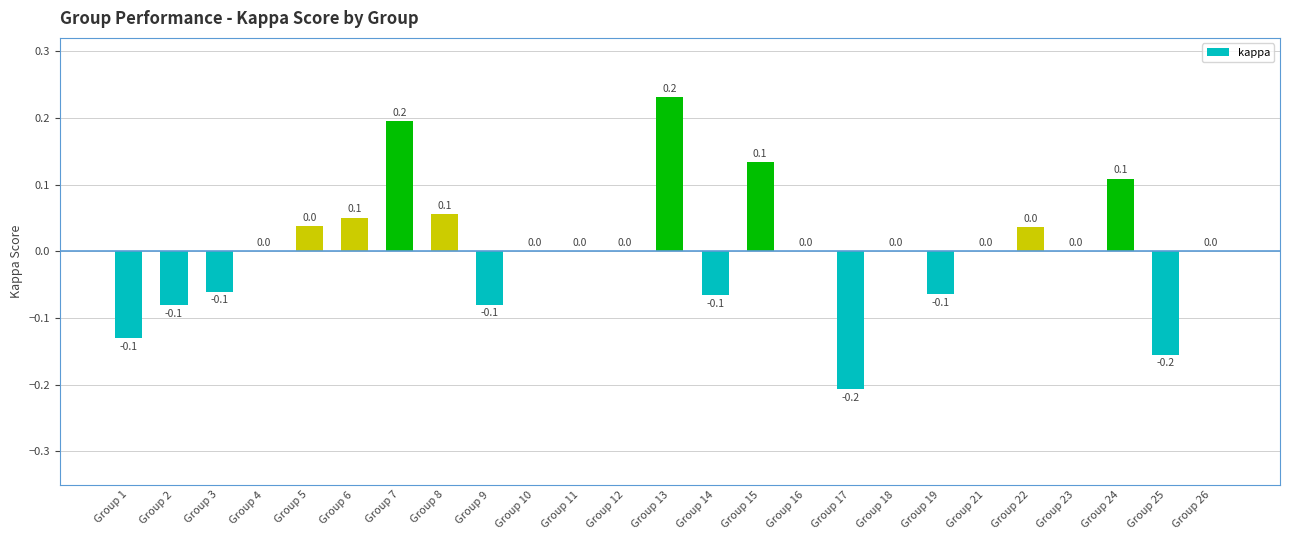

Which has a higher value, Group 3 or Group 15?

Group 15